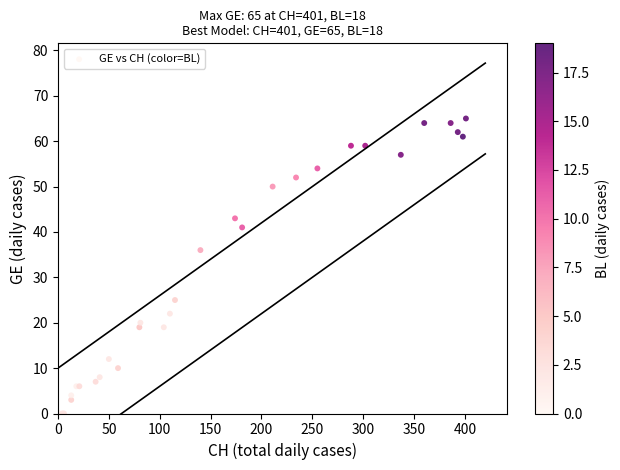

What Y value in the scatter plot is closest to 32?

36